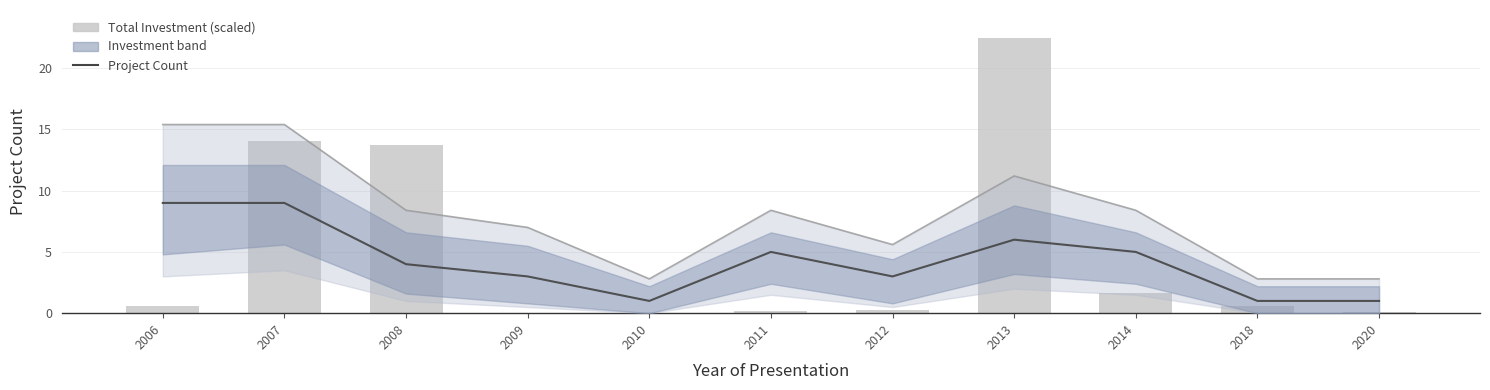

Which has a higher value, 2018 or 2014?

2014